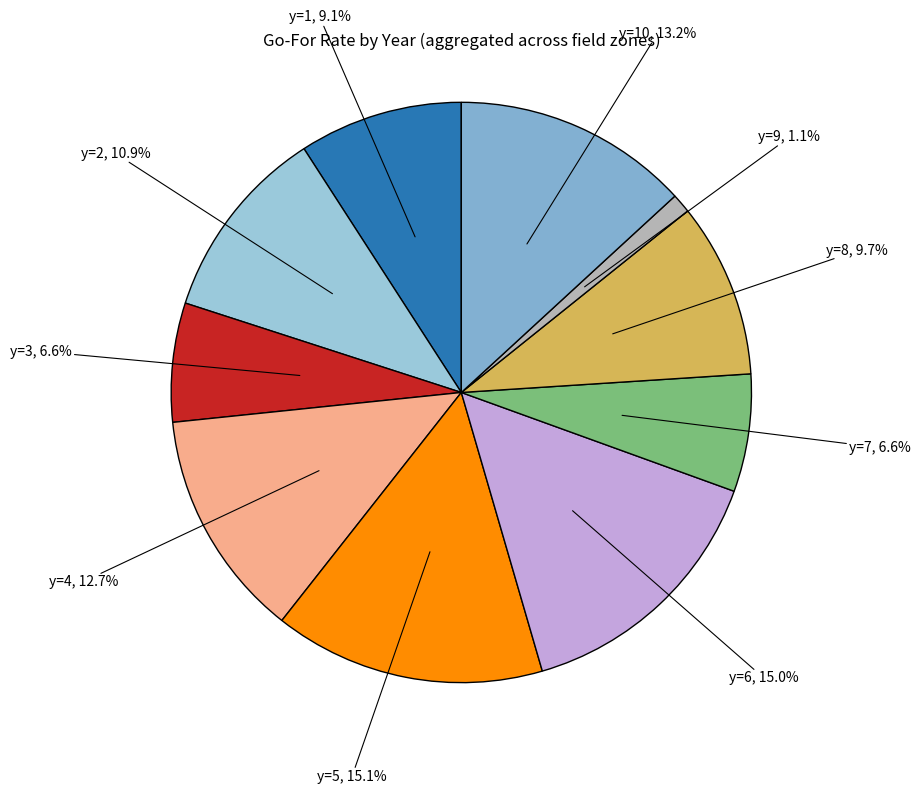

To the nearest percent, what is the difference between the largest and smallest slice percentages?

14%